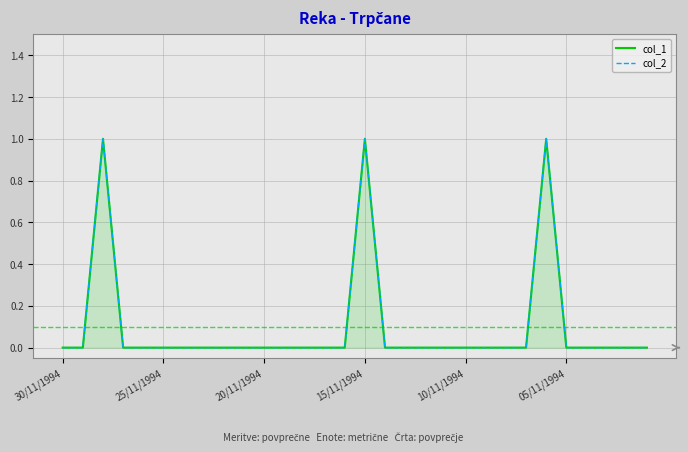

The col_2 series shows 1 at 24. True or false?

False